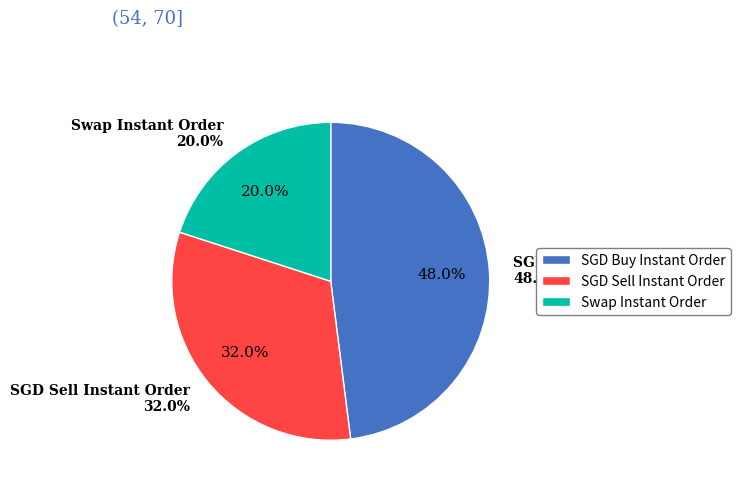

True or false: Other accounts for 1% of the total.

False